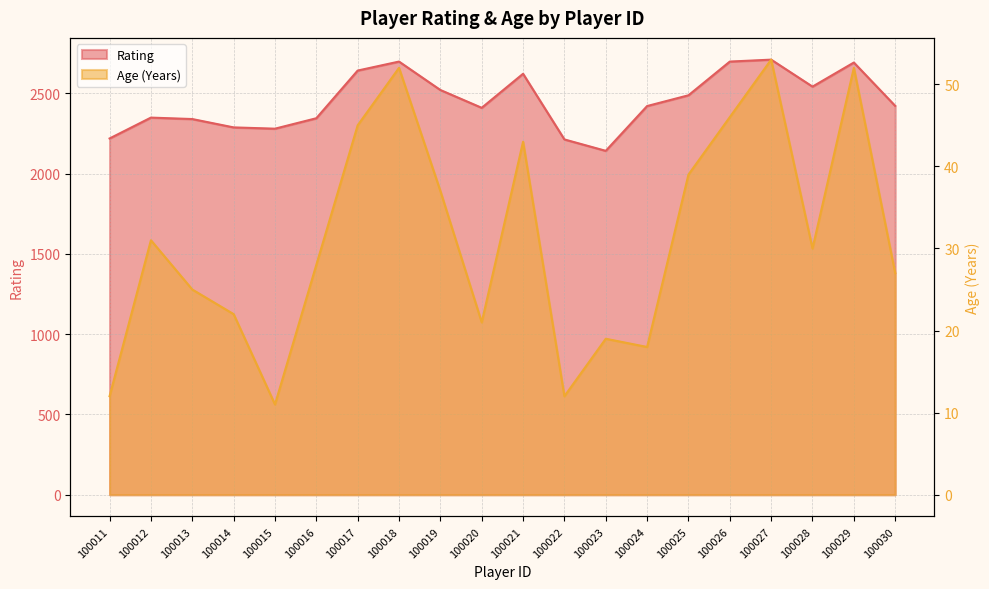

What is the difference between the Age (Years) values at 100026 and 100018?

6